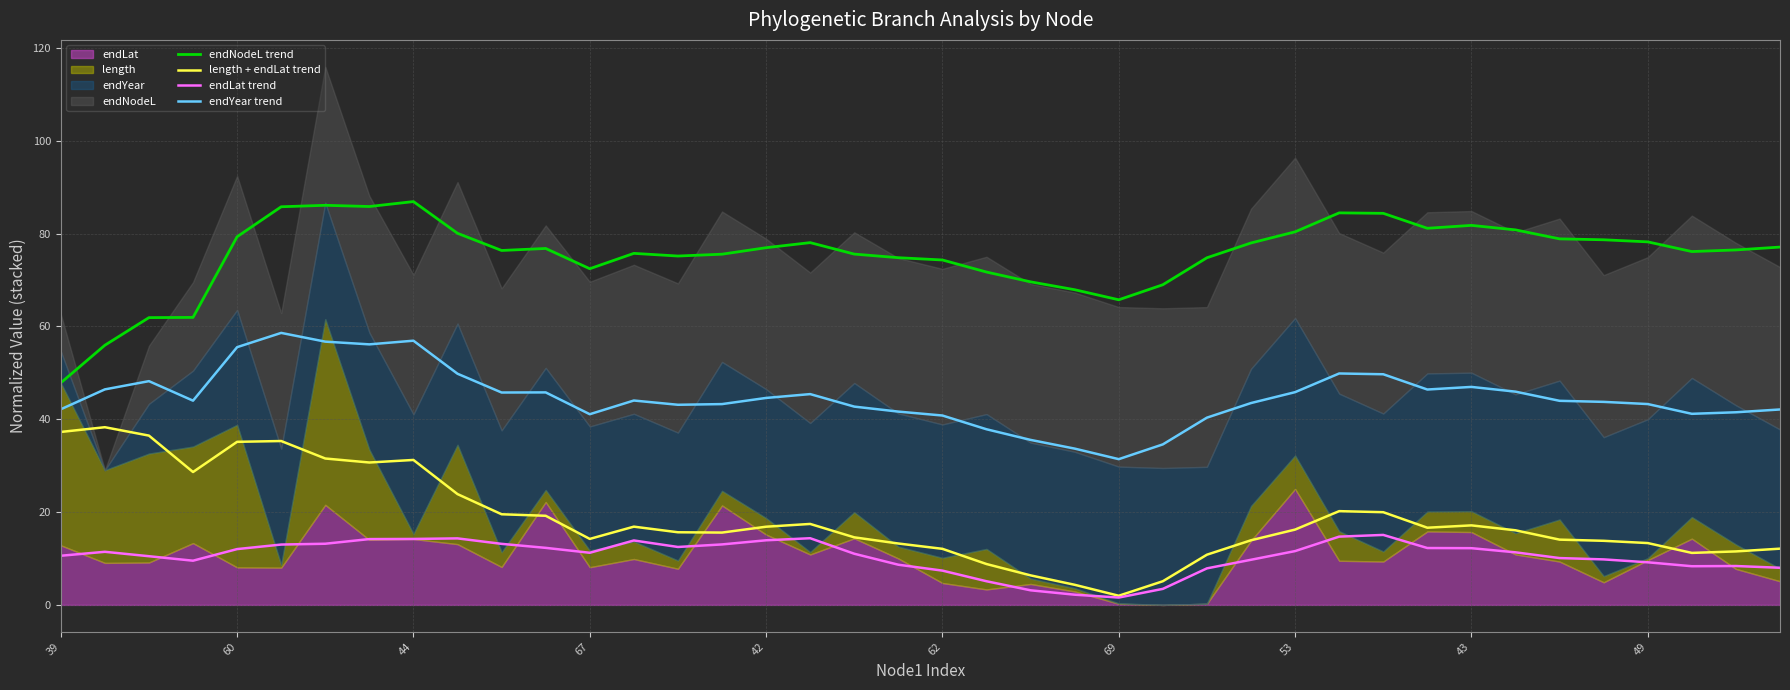

What is the highest value of the endNodeL trend series?

86.9